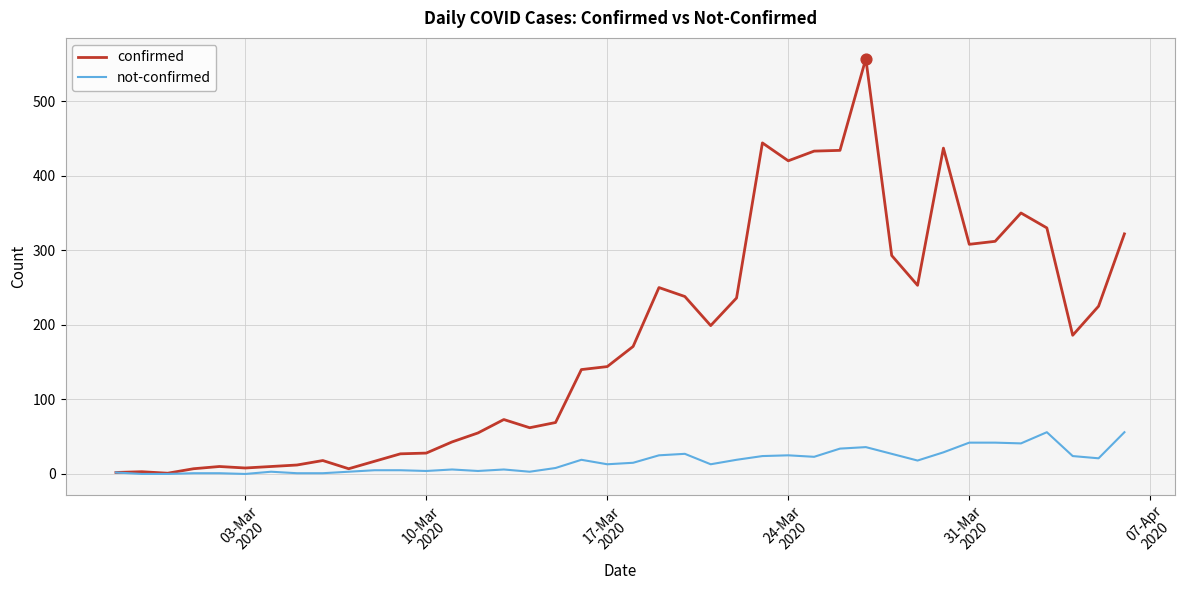

Which series has the largest total across all categories?

confirmed